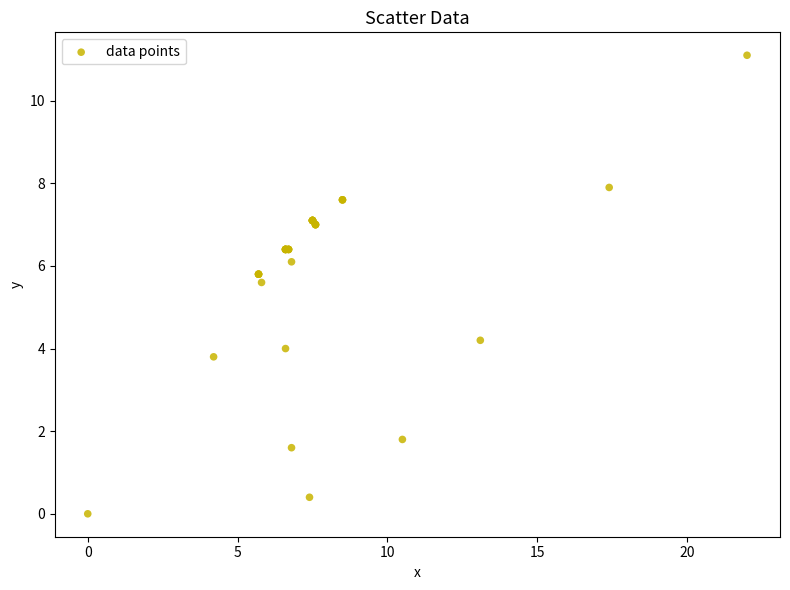

What Y value in the scatter plot is closest to 5?

5.6